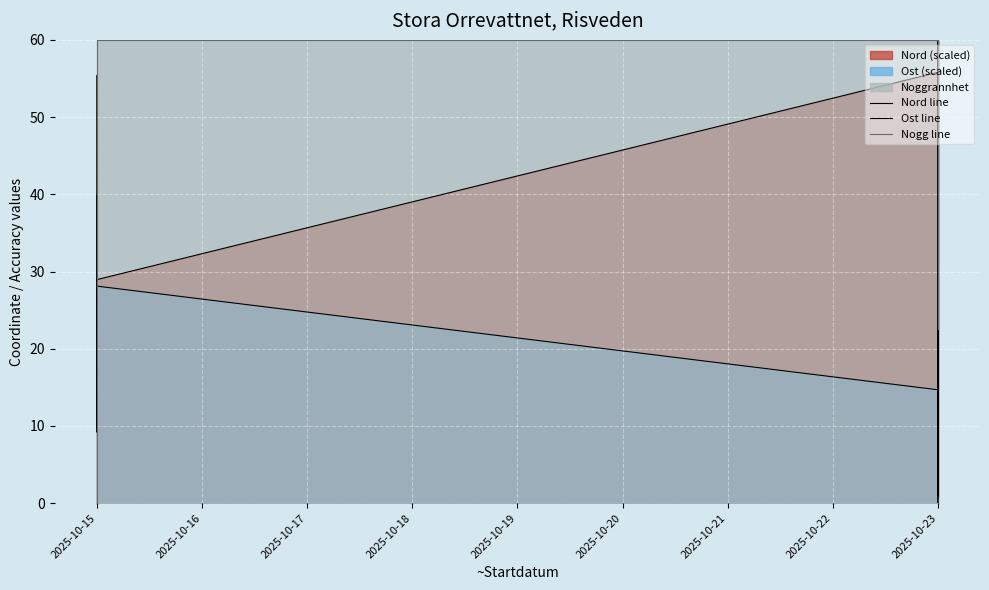

The Nogg line series shows 19.8 at 2025-10-15. True or false?

False